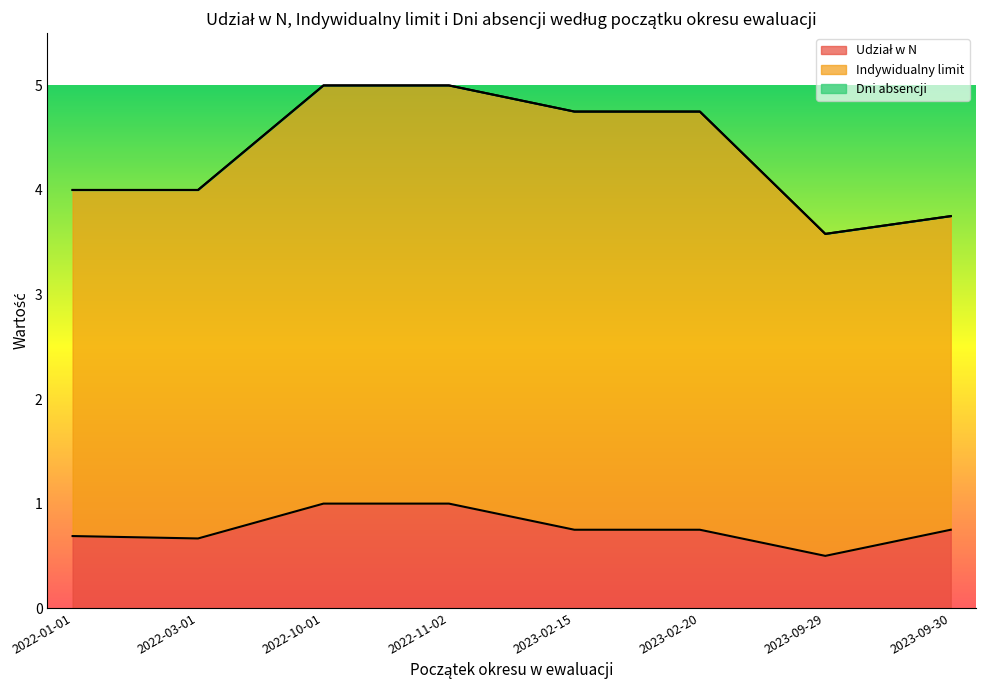

Count the number of categories in the chart.

40